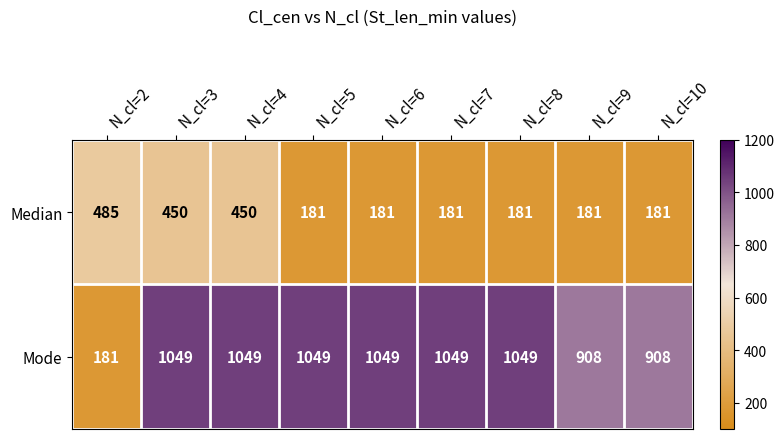

What is the total value across all series at N_cl=4?

1499